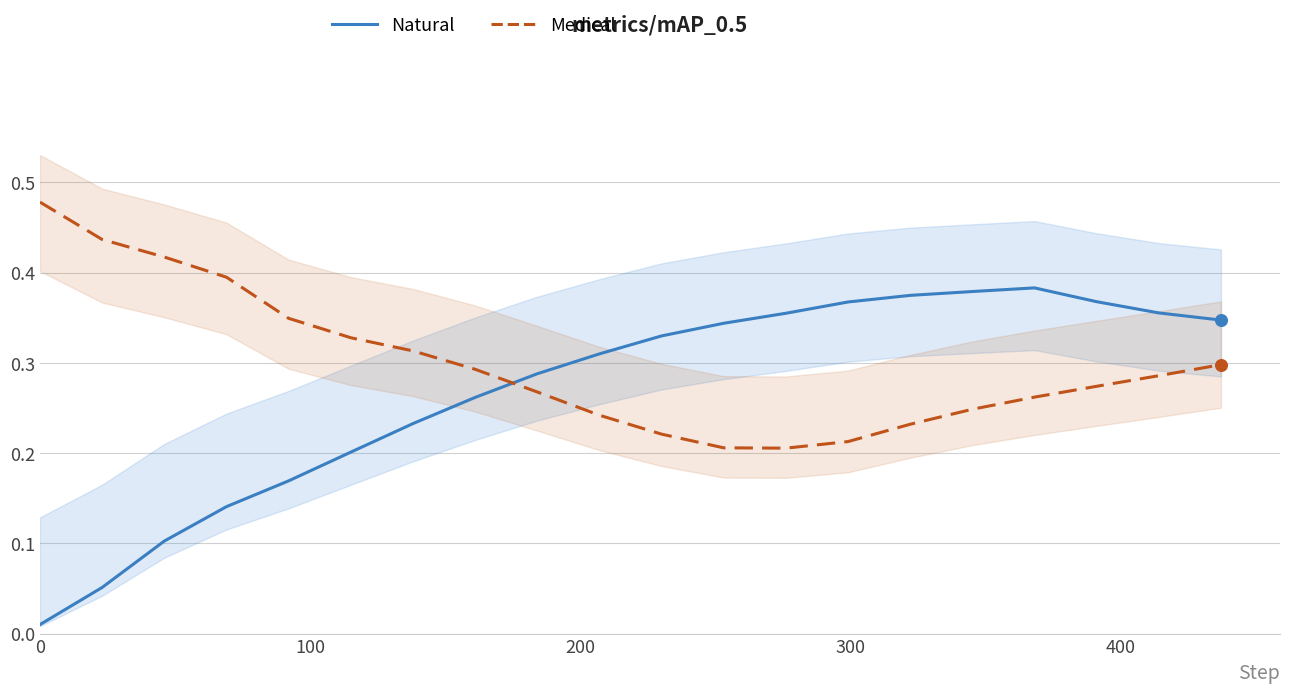

Which series reaches the minimum Y coordinate?

Natural